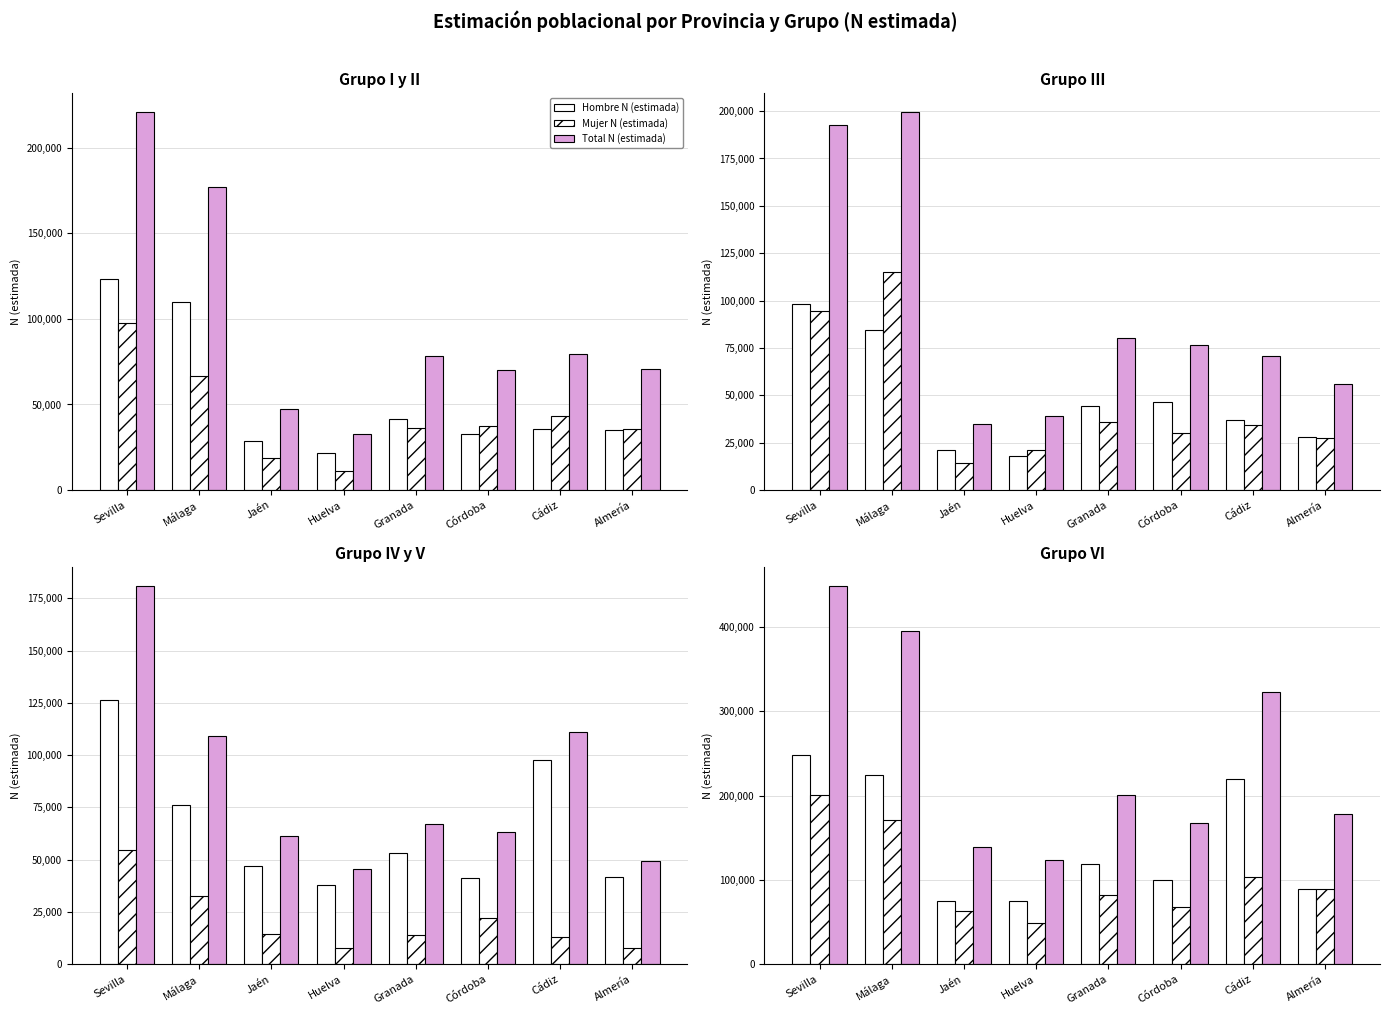

Is it true that Hombre N (estimada) equals 100041 at Córdoba?

True